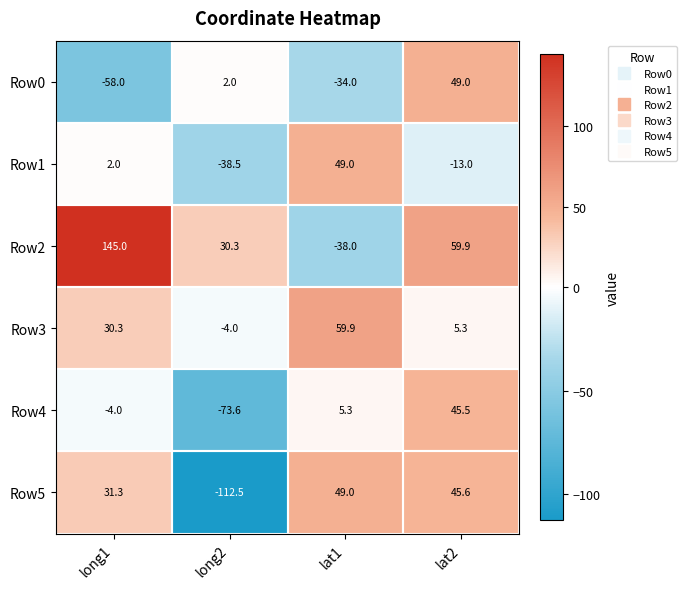

The value of Row0 at long1 is -88.1. True or false?

False